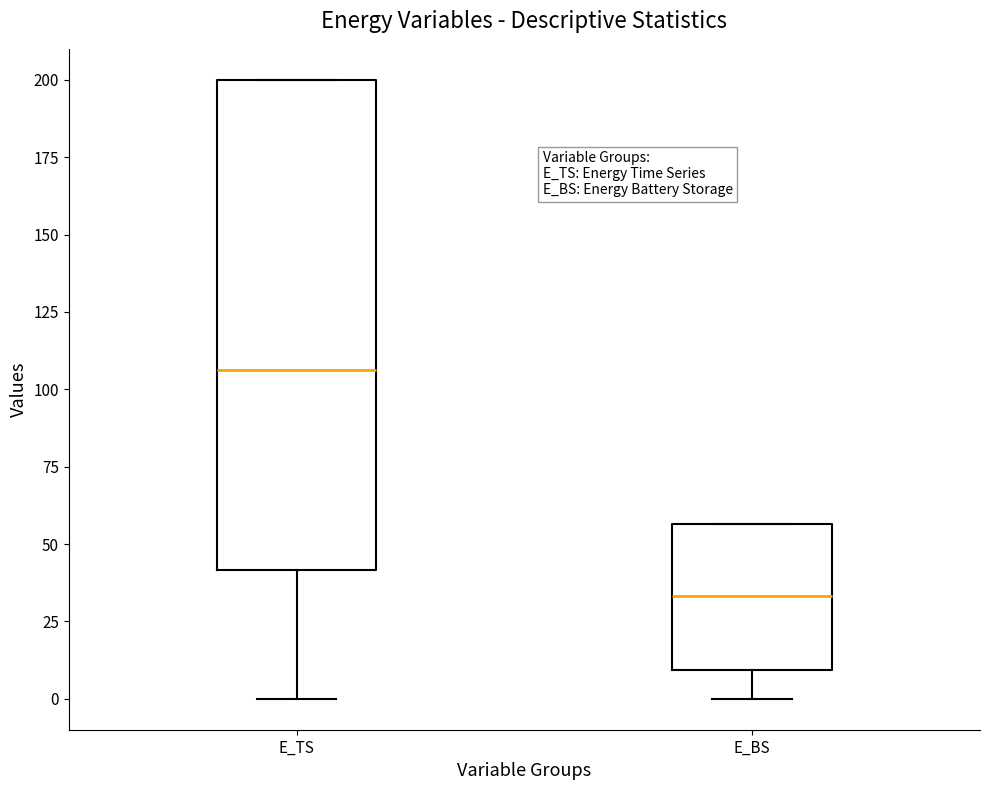

Which box is the tallest, from its lower edge to its upper edge?

E_TS